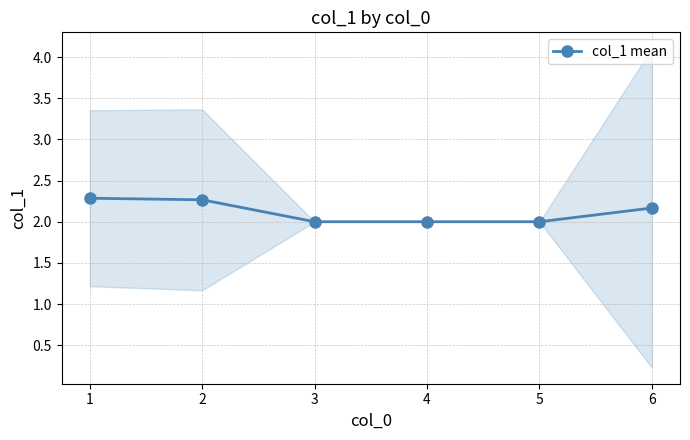

At which category does the chart reach its minimum across all series?

3